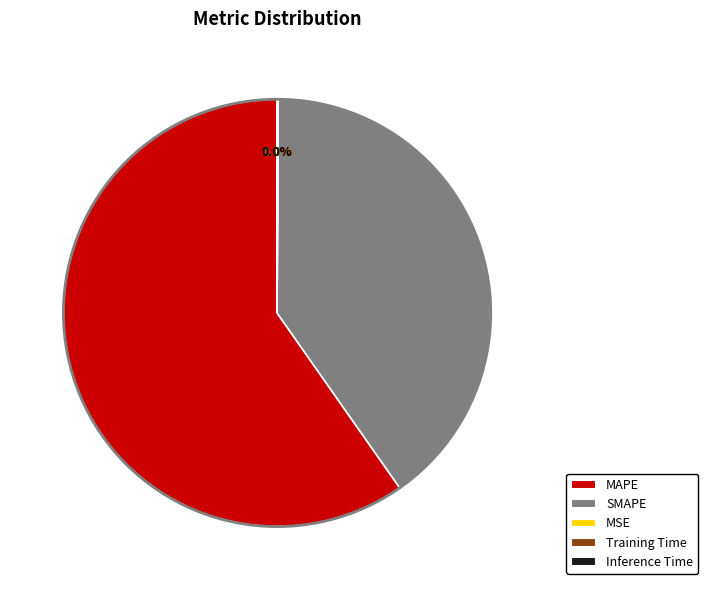

Does any single category account for the majority?

Yes